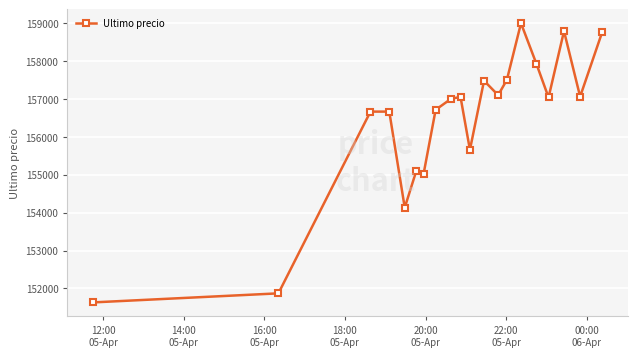

What is the value of the 19th point from the left?

157058